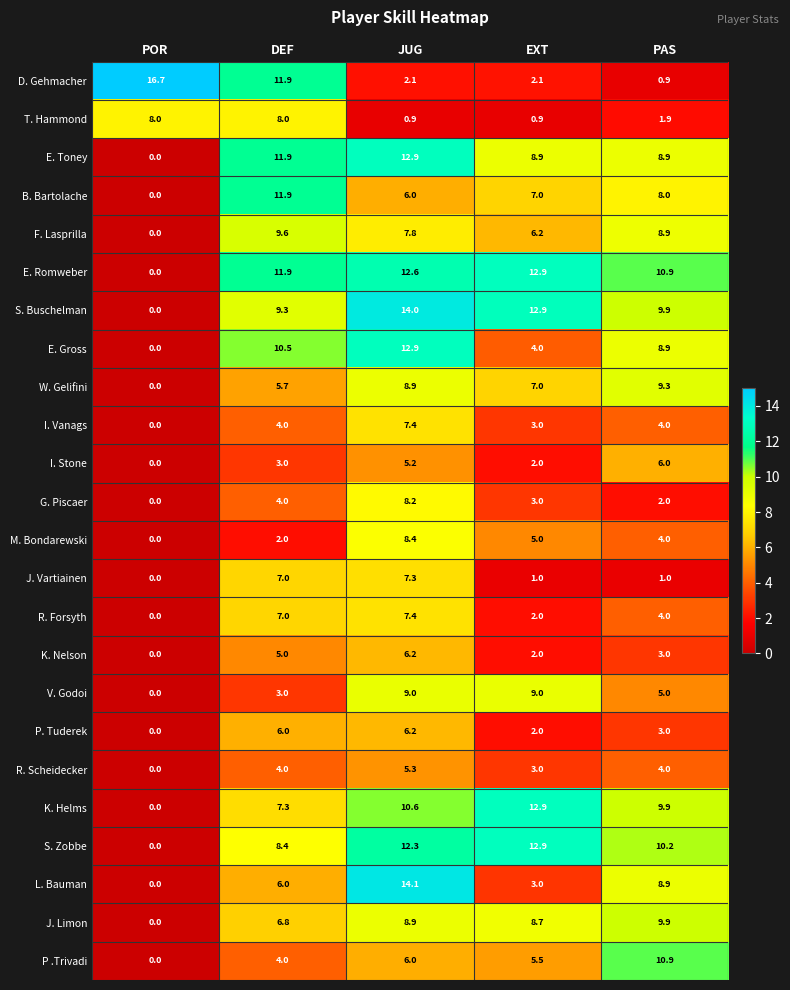

The value of R. Forsyth at EXT is 2.0. True or false?

True